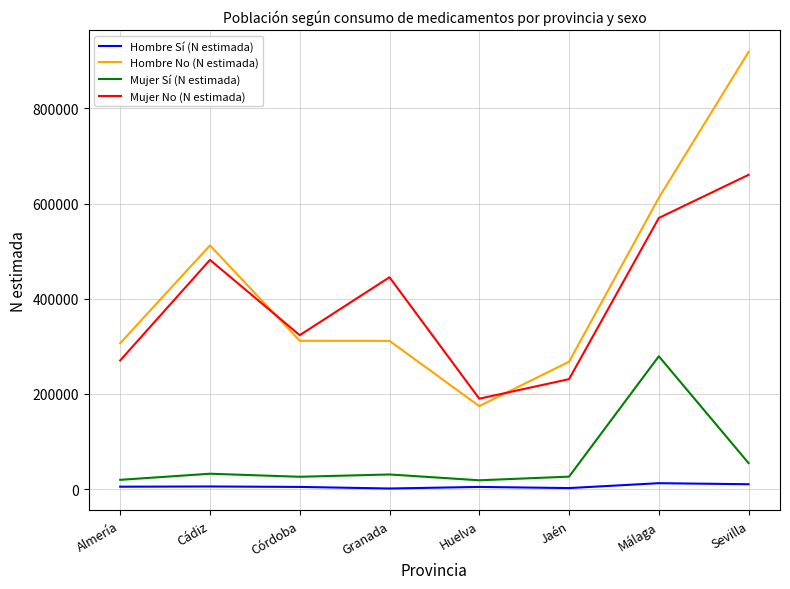

True or false: Mujer No (N estimada) and Hombre Sí (N estimada) cross at least once.

False